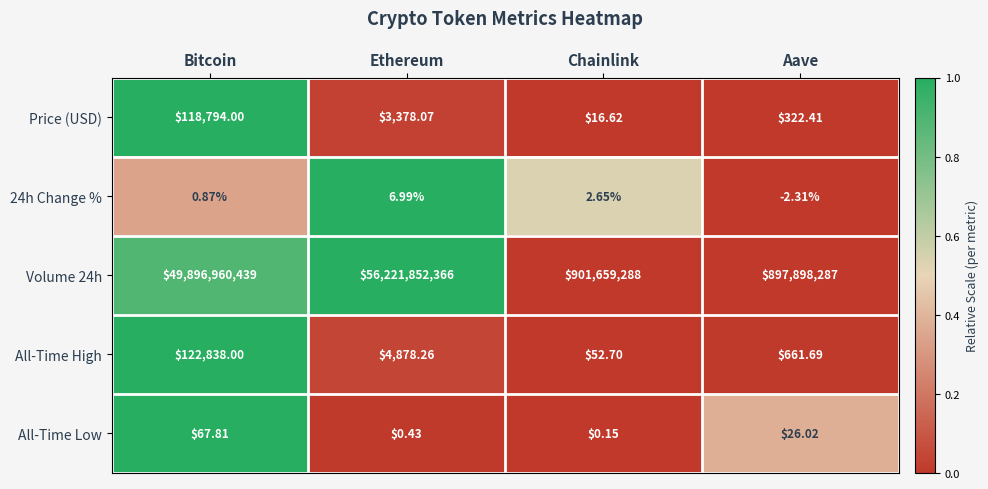

At which category does the chart reach its minimum across all series?

Aave